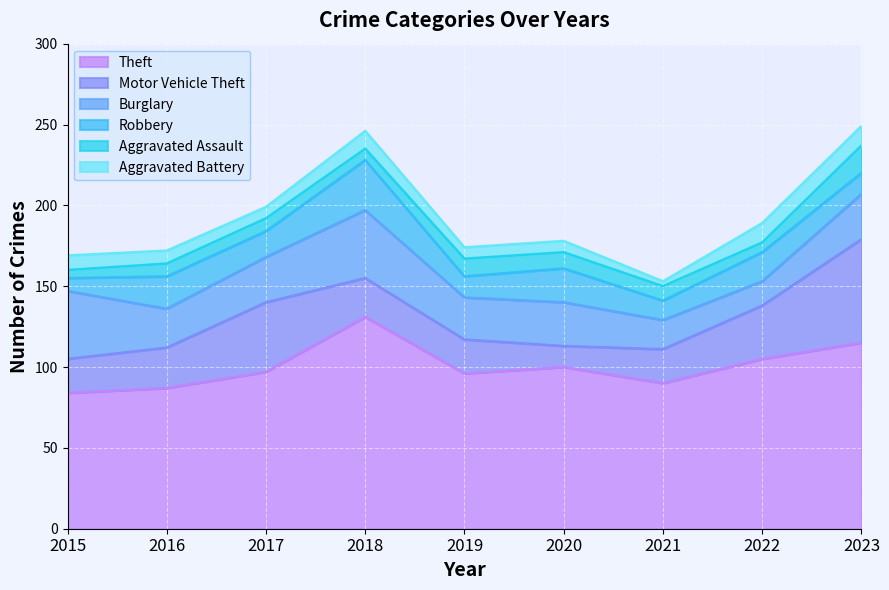

Reading right to left, list all the values displayed in this chart.

Theft: 2023=115	2022=105	2021=90	2020=100	2019=96	2018=131	2017=97	2016=87	2015=84
Motor Vehicle Theft: 2023=64	2022=33	2021=21	2020=13	2019=21	2018=24	2017=43	2016=25	2015=21
Burglary: 2023=28	2022=15	2021=18	2020=27	2019=26	2018=42	2017=28	2016=24	2015=42
Robbery: 2023=13	2022=18	2021=12	2020=21	2019=13	2018=31	2017=16	2016=20	2015=8
Aggravated Assault: 2023=17	2022=6	2021=9	2020=10	2019=11	2018=7	2017=8	2016=8	2015=5
Aggravated Battery: 2023=12	2022=12	2021=3	2020=7	2019=7	2018=11	2017=7	2016=8	2015=9